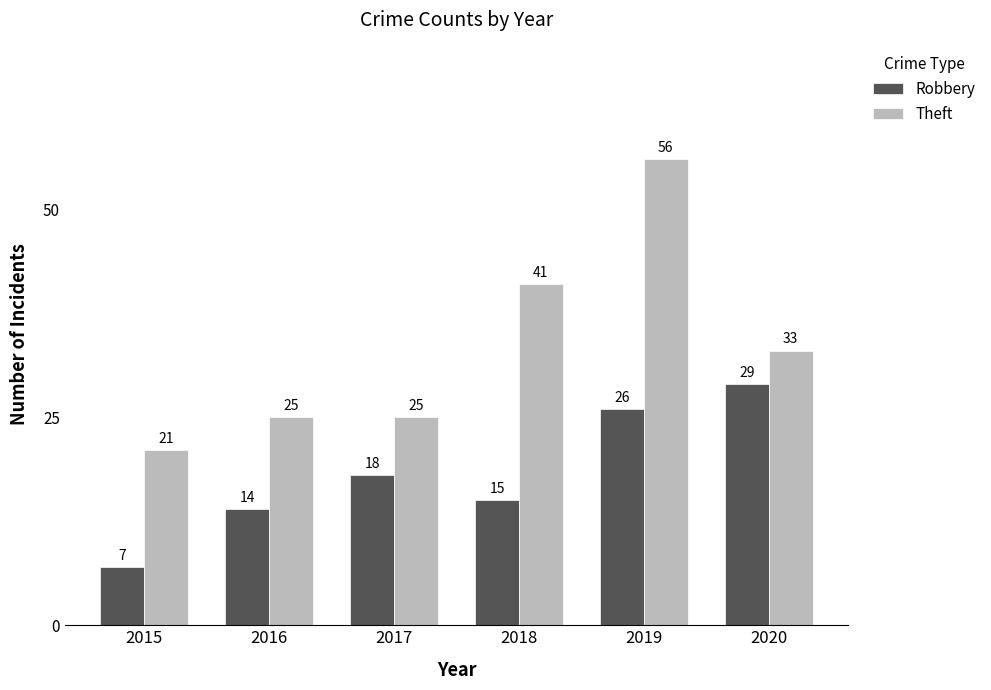

The value of Theft at 2017 is 25. True or false?

True